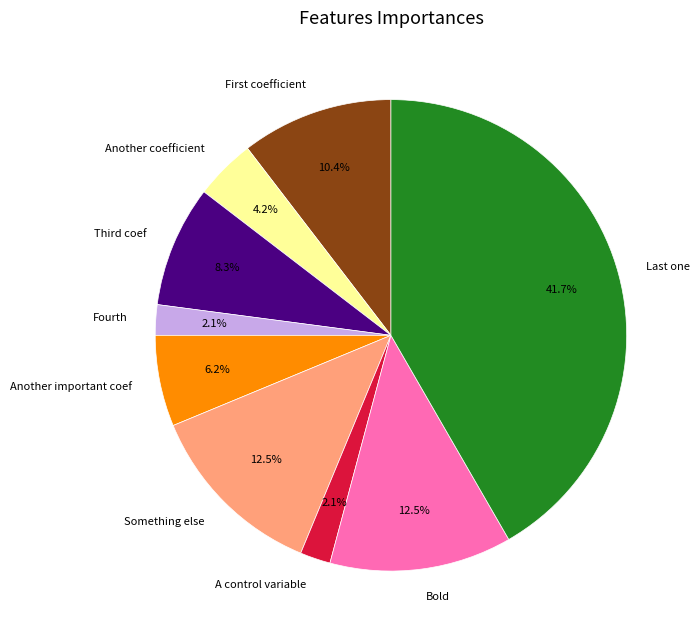

Does A control variable account for over 50% of the chart?

No